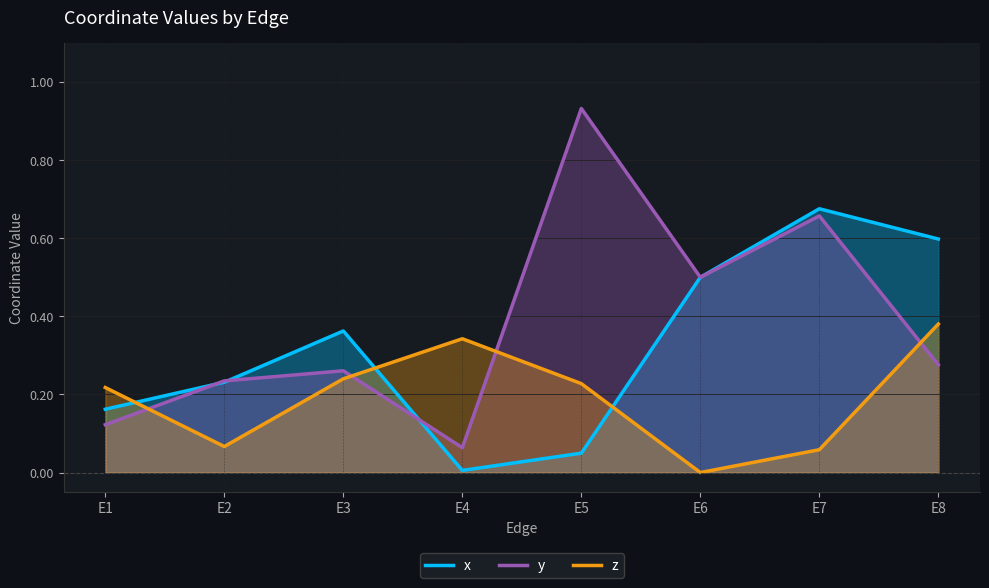

Reading left to right, transcribe all the data shown in this chart.

x: E1=0.2	E2=0.2	E3=0.4	E4=0.0	E5=0.0	E6=0.5	E7=0.7	E8=0.6
y: E1=0.1	E2=0.2	E3=0.3	E4=0.1	E5=0.9	E6=0.5	E7=0.7	E8=0.3
z: E1=0.2	E2=0.1	E3=0.2	E4=0.3	E5=0.2	E6=0.0	E7=0.1	E8=0.4